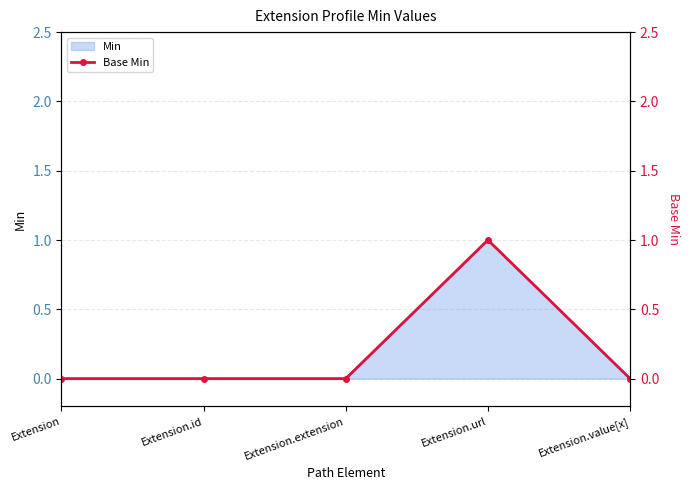

Which label corresponds to the smallest value in the chart?

Extension